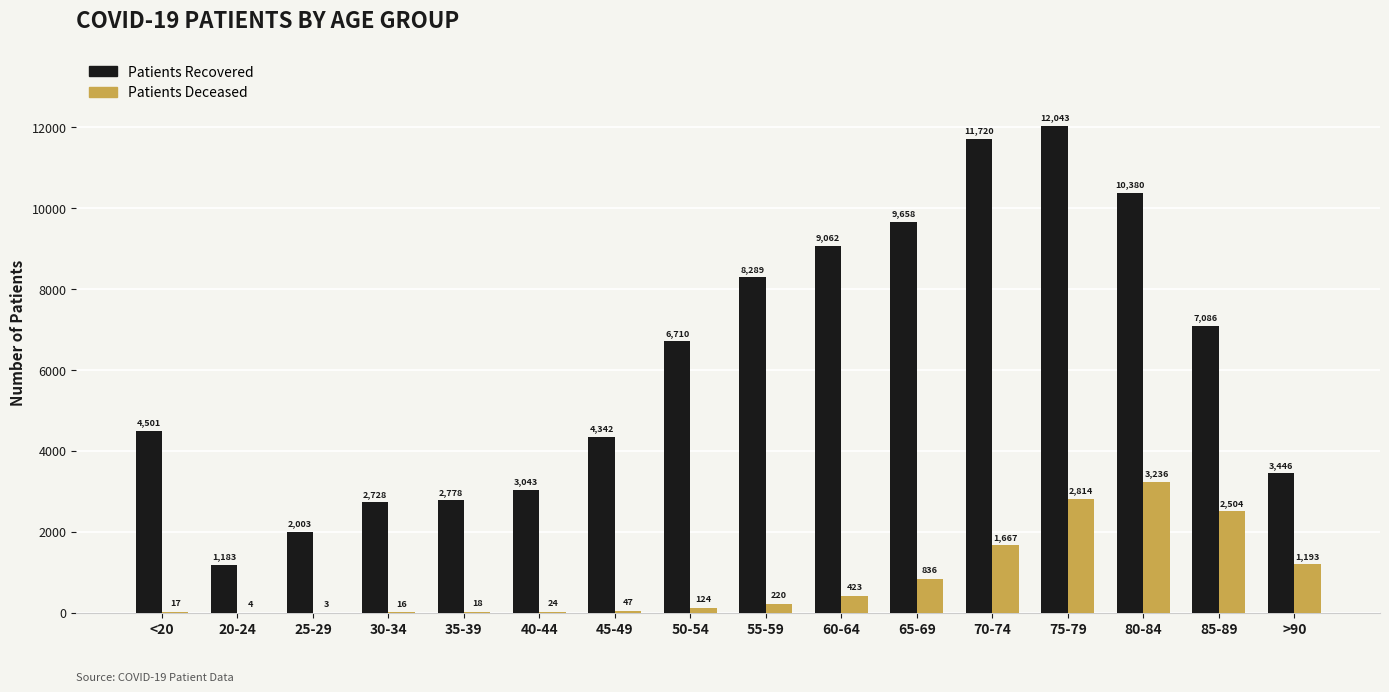

What is the greatest value displayed?

12043